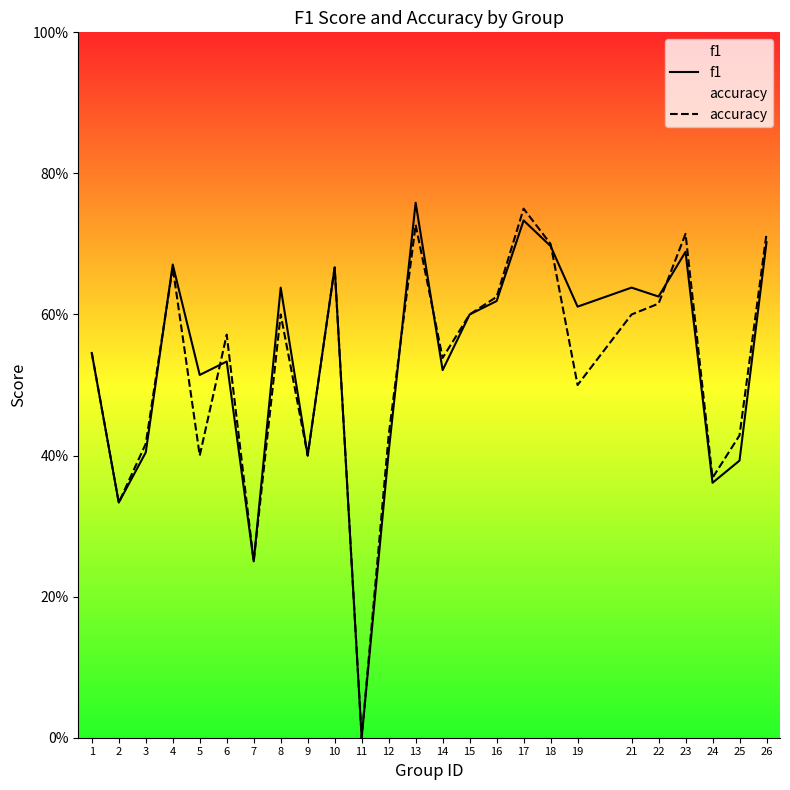

The value of f1 at 6 is 0.8. True or false?

False